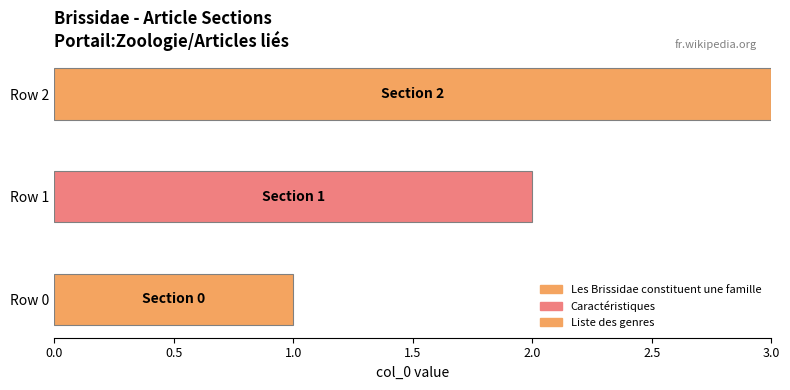

What is the sum of the values at Liste des genres and Caractéristiques?

3